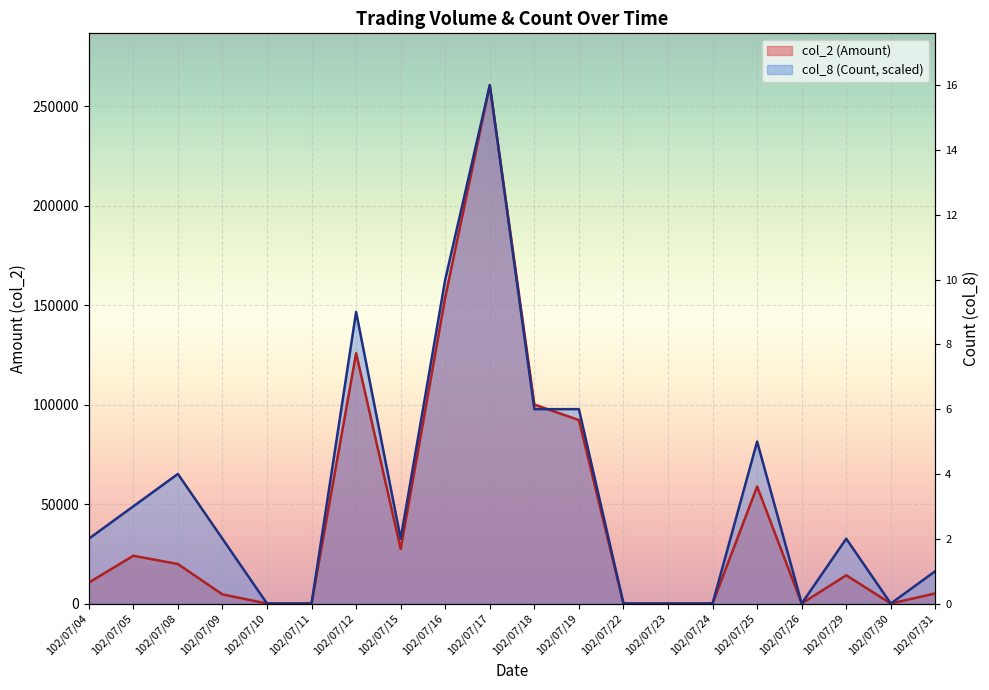

At which category does col_8 (Count) reach its first local peak?

102/07/08